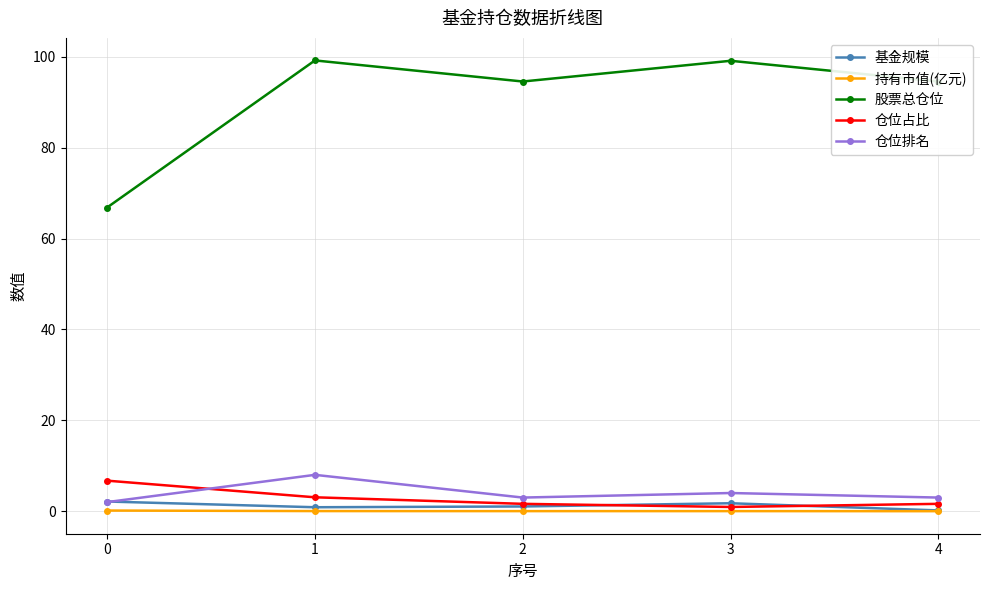

What is the maximum value shown in the chart?

99.2